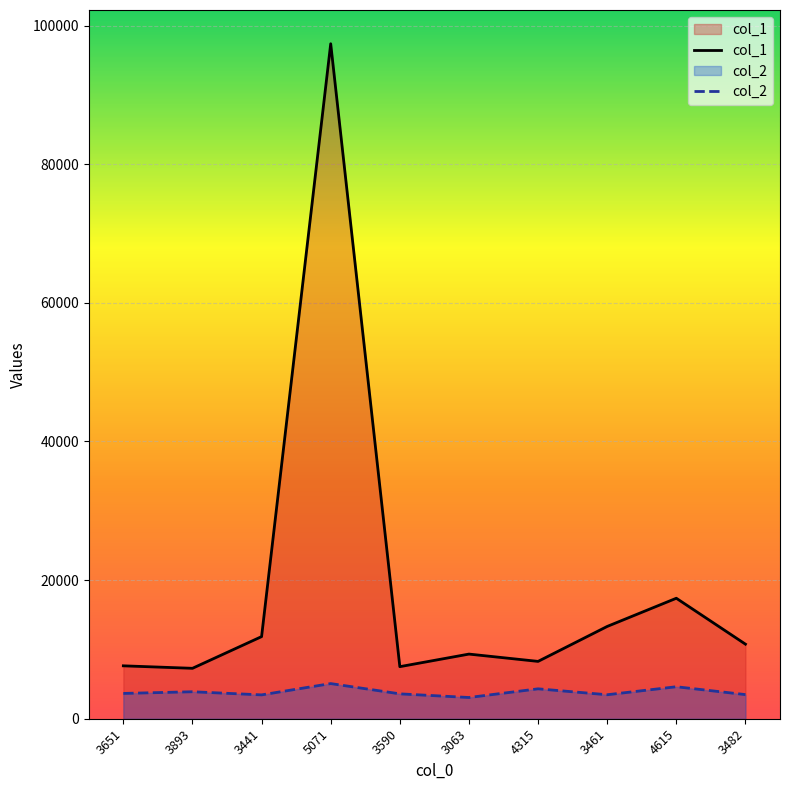

Rank the categories by col_2 value from highest to lowest.

5071, 4615, 4315, 3893, 3651, 3590, 3482, 3461, 3441, 3063